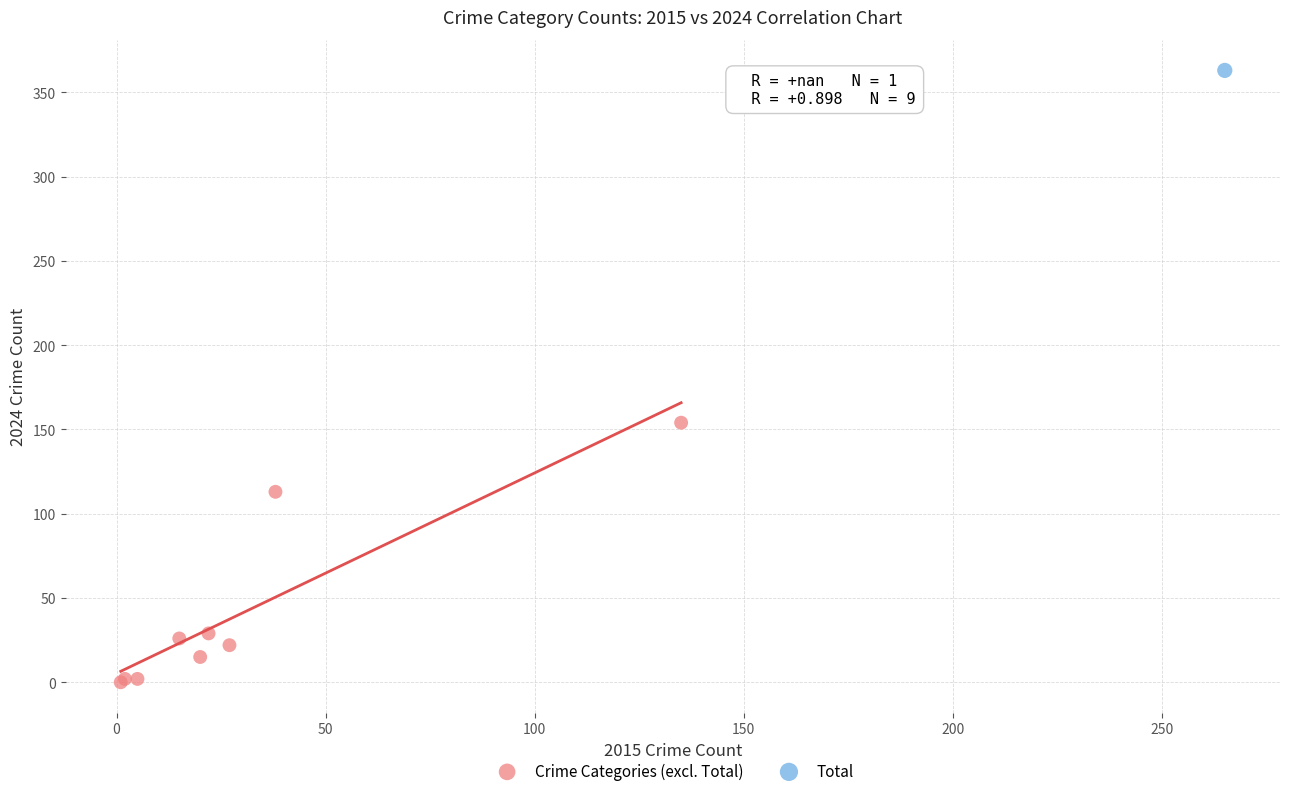

What are all the series names shown in the legend?

Crime Categories (excl. Total), Total